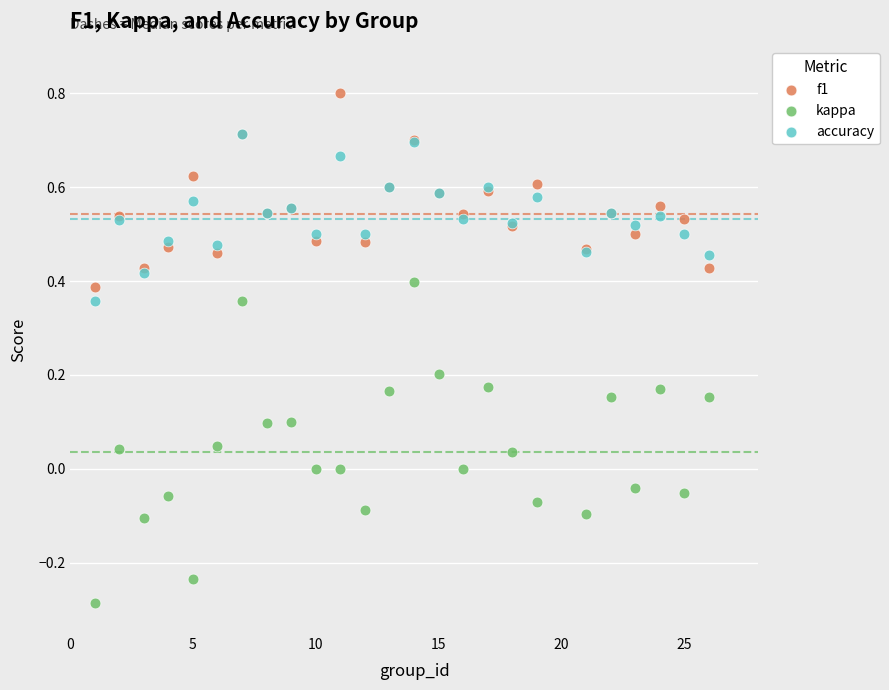

Which series reaches the minimum Y coordinate?

kappa